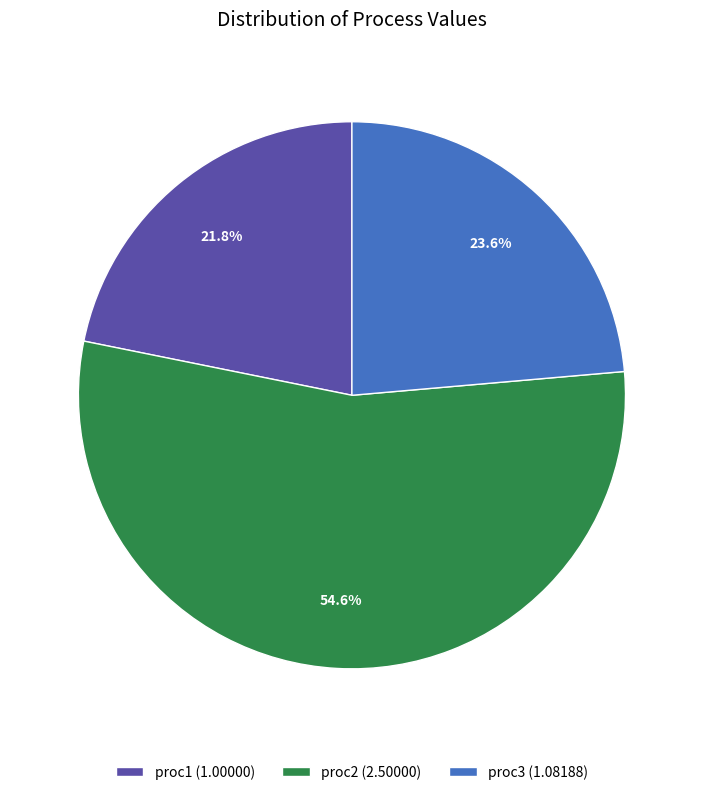

Which slice represents more than half of the pie?

proc2